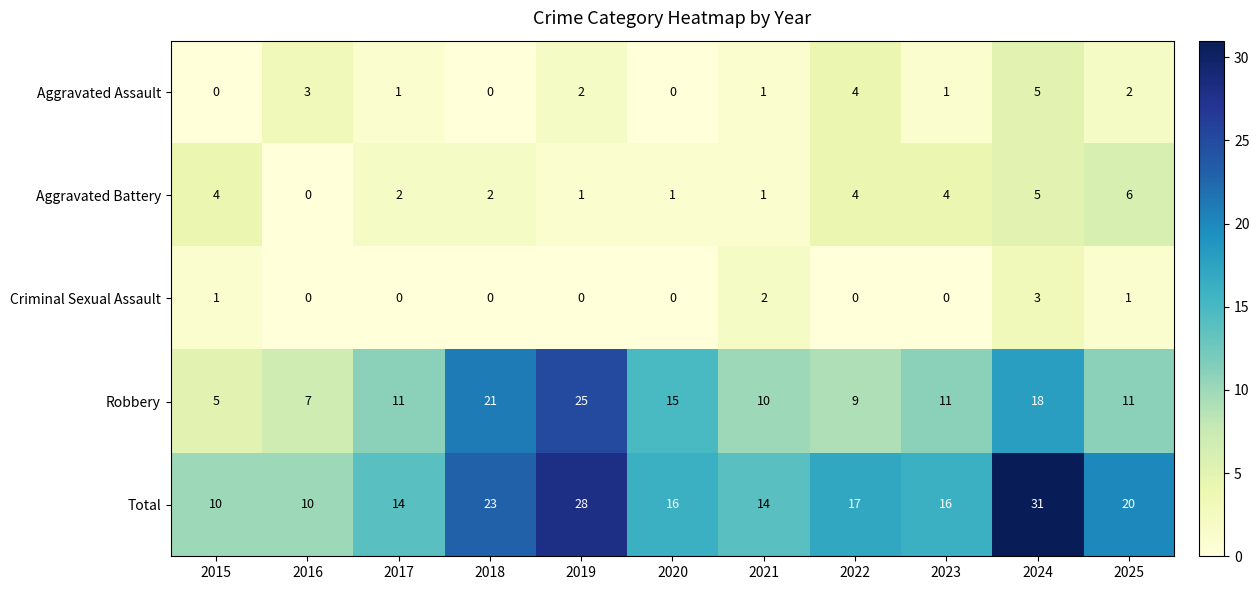

Which series has the largest total across all categories?

Total